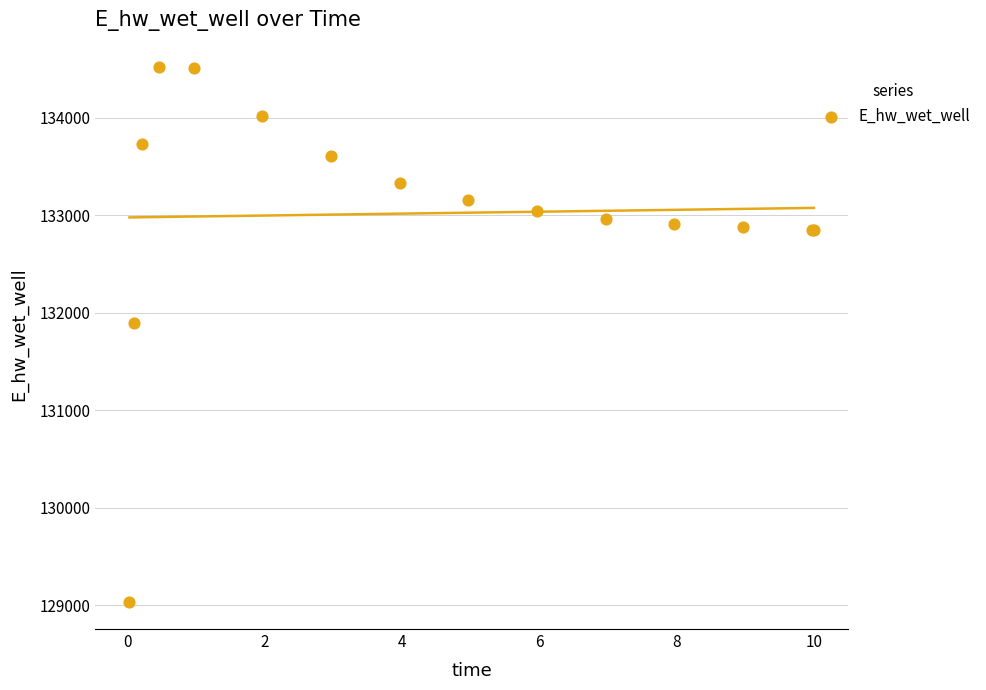

What Y value in the scatter plot is closest to 131779?

131898.6